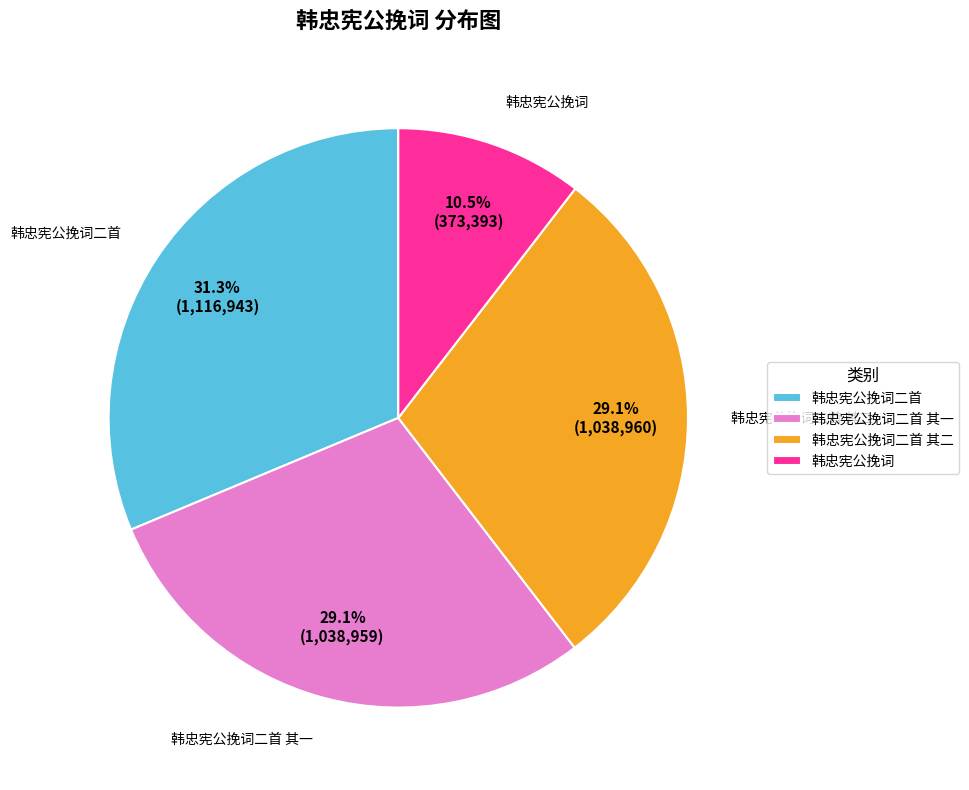

Does 韩忠宪公挽词二首 其一 represent more than half of the total?

No